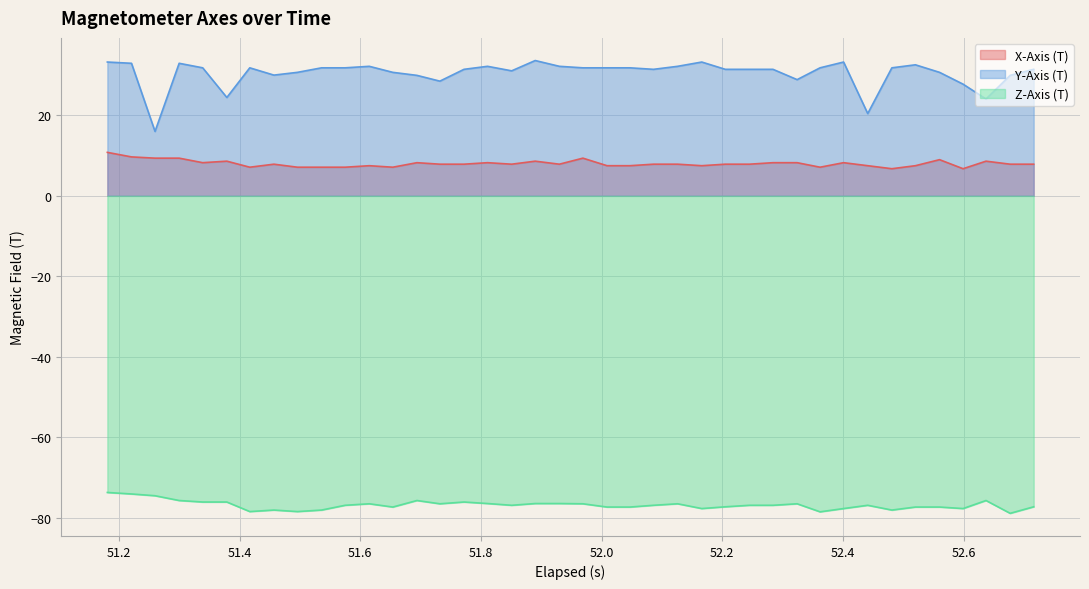

How many lines are shown in the chart?

3